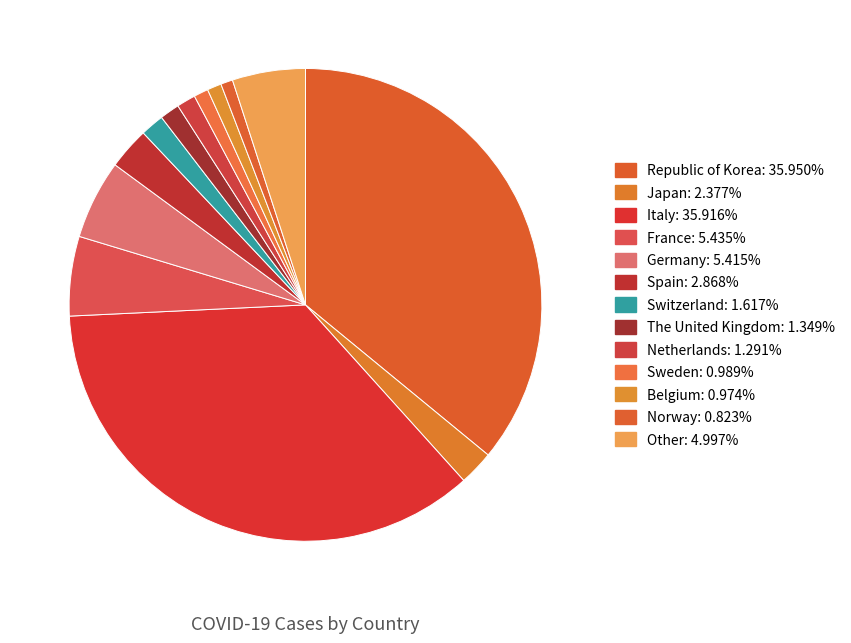

Count the number of slices in the pie.

13